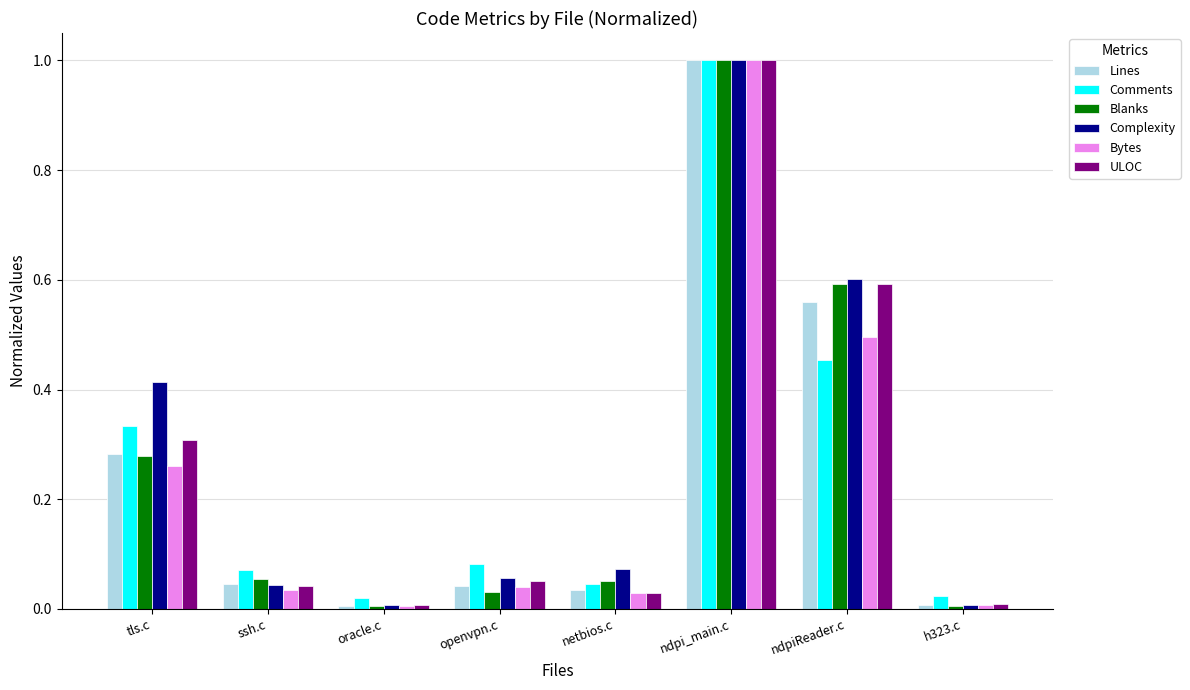

The value of Complexity at tls.c is 0.7. True or false?

False